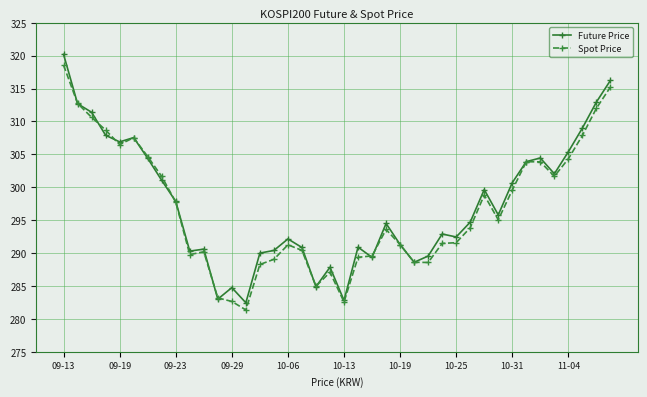

What is the maximum value shown in the chart?

320.2